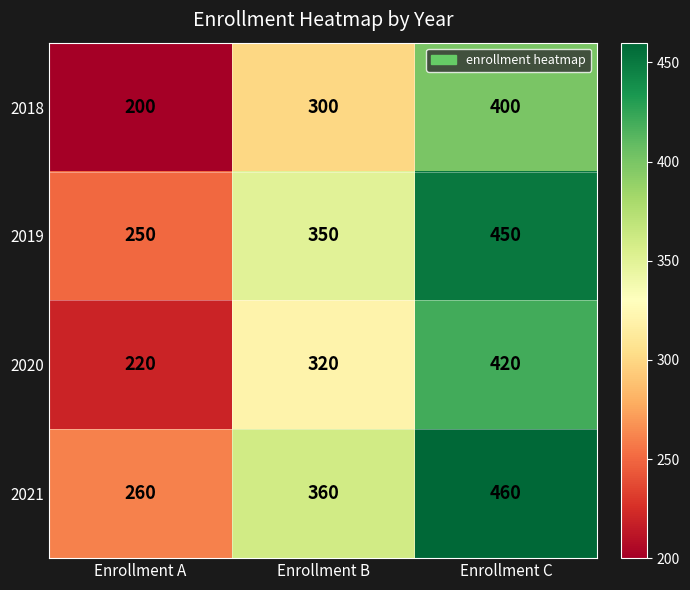

The value of 2019 at Enrollment C is 201. True or false?

False